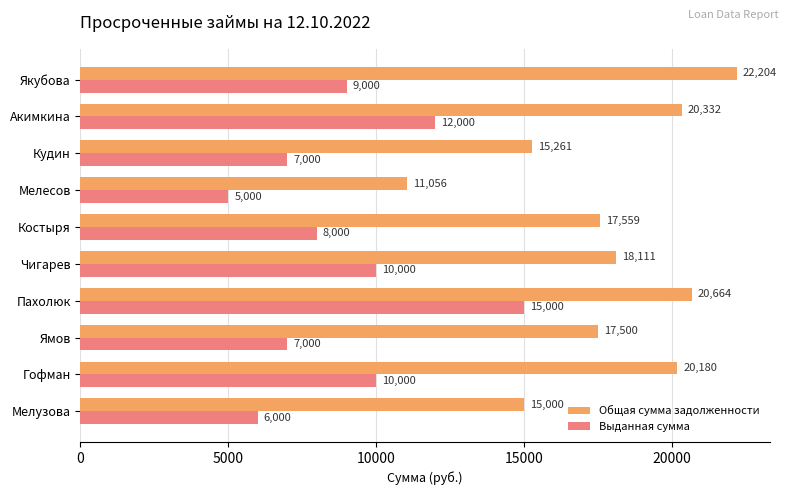

Which series has the largest total across all categories?

Общая сумма задолженности